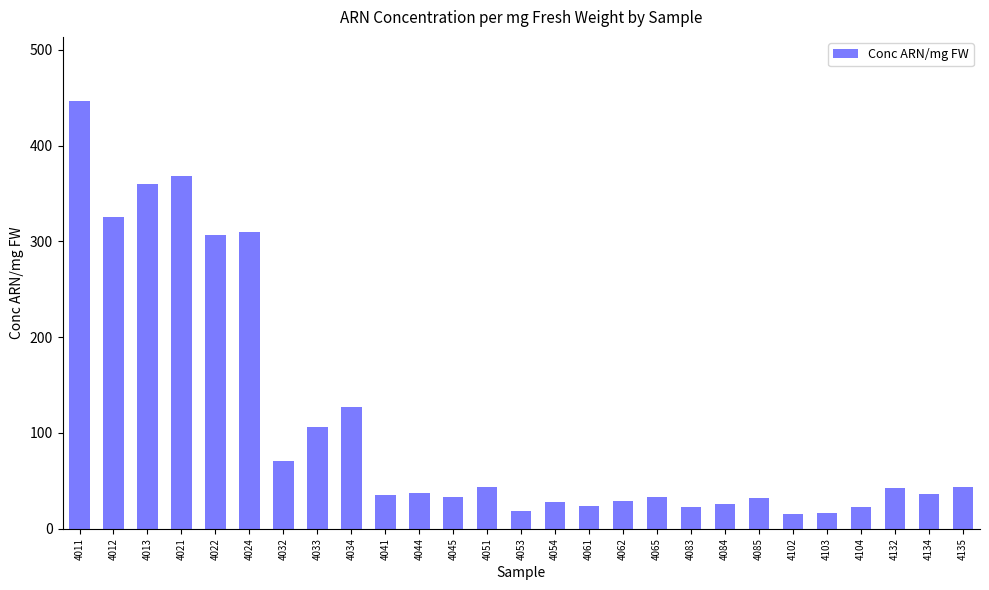

Approximately how many times larger is the value at 4013 compared to 4085?

11.2